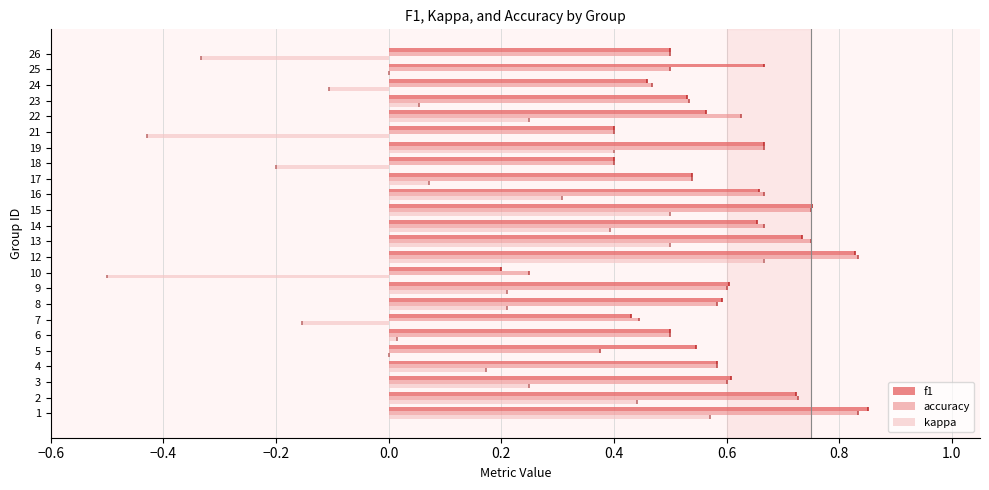

The kappa series shows 0.4 at 19. True or false?

True